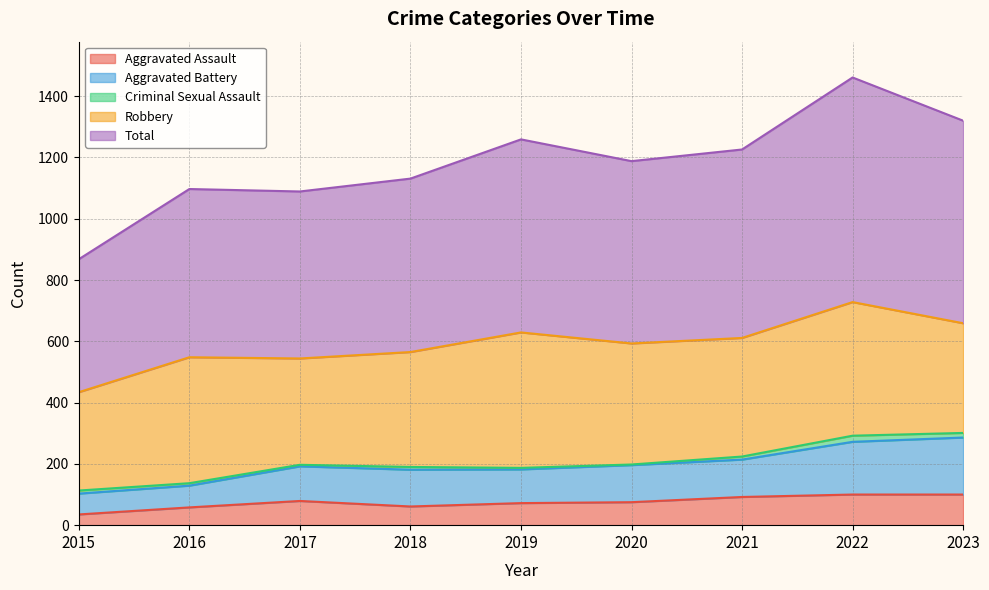

At which label does Total first exceed 1188?

2019